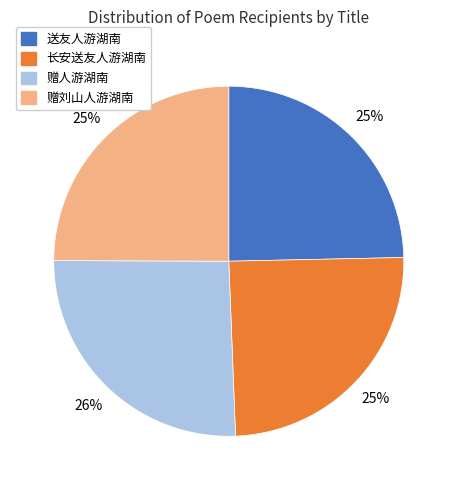

Is there any slice that represents more than half of the pie?

No